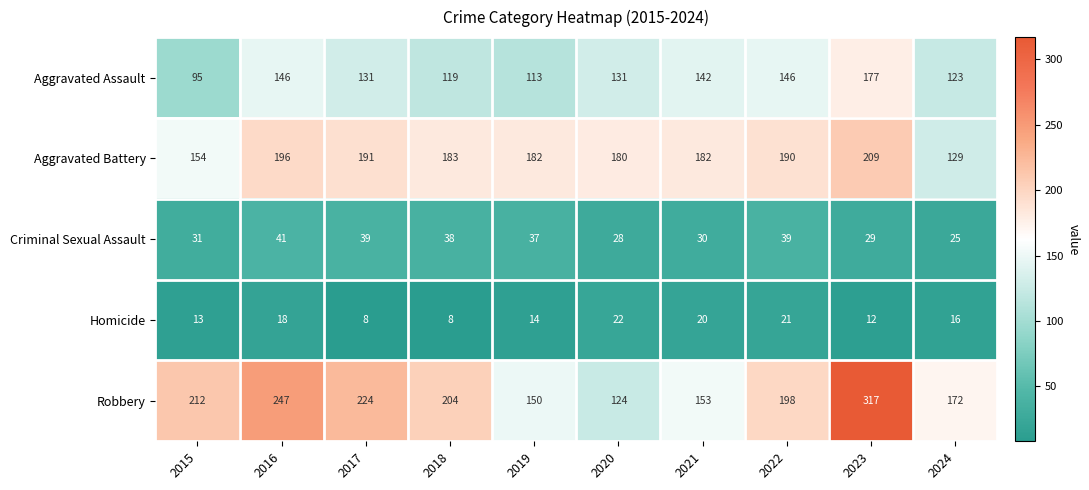

The value of Aggravated Battery at 2023 is 283. True or false?

False